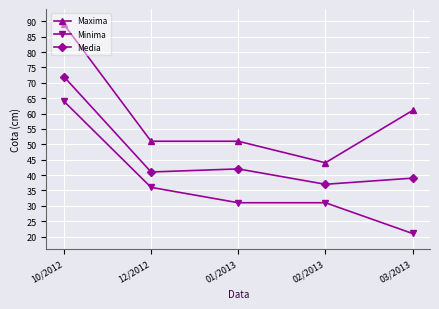

What is the approximate value of Minima at 10/2012, to the nearest 5?

65